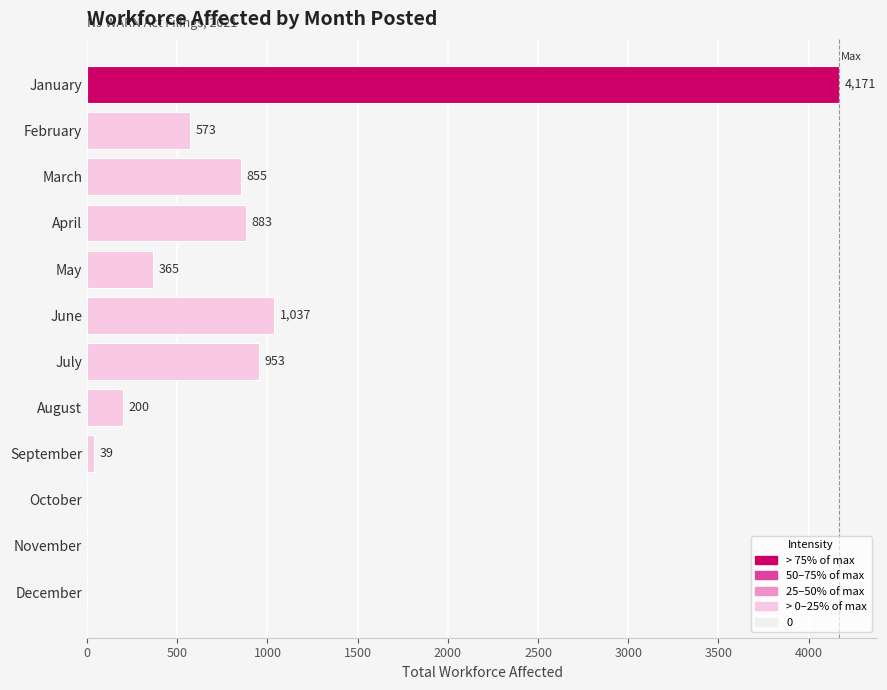

Count the number of data series in this chart.

1